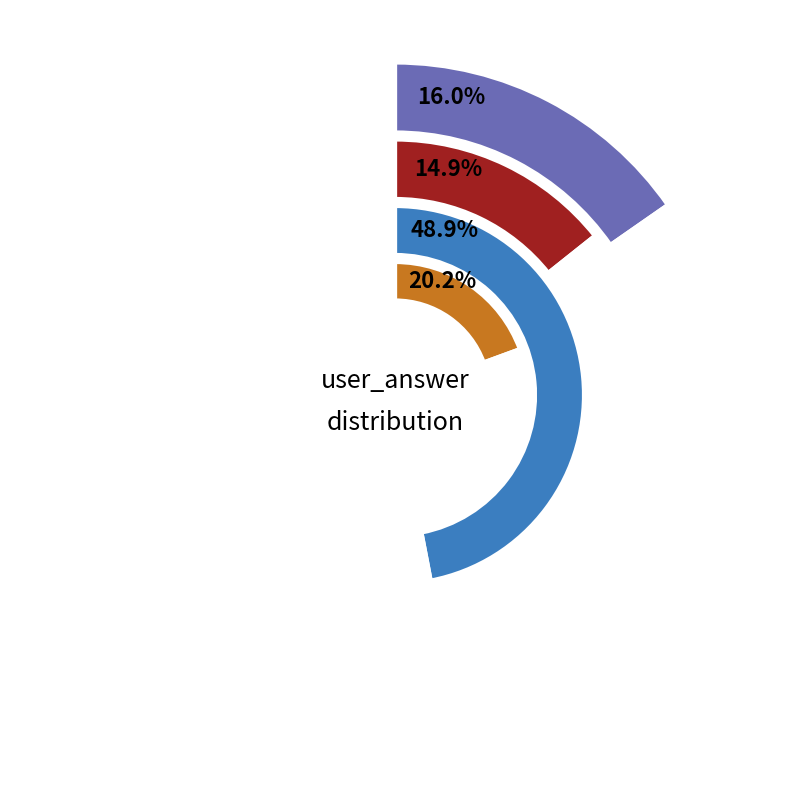

True or false: c accounts for 1% of the total.

False